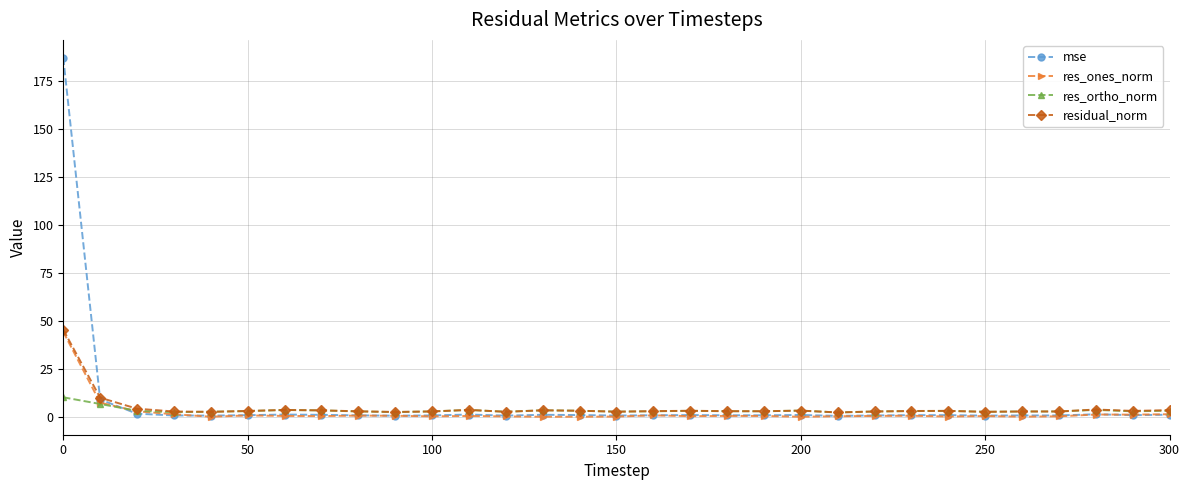

What is the maximum value shown in the chart?

187.0